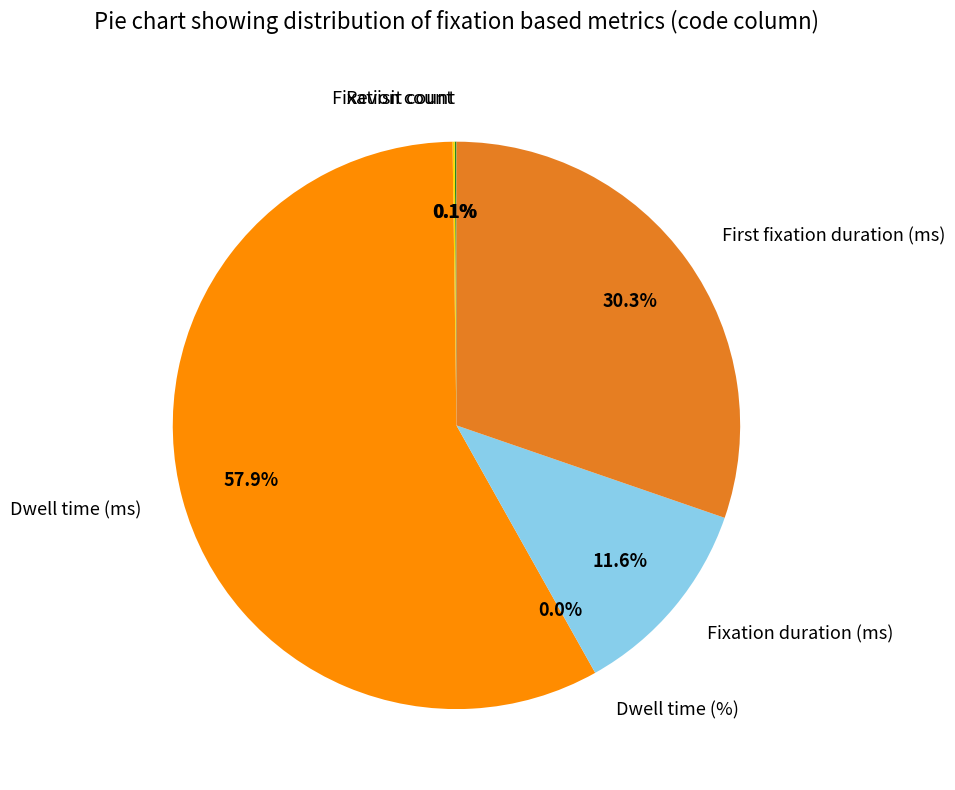

Combined, what portion of the pie is Fixation duration (ms) and Dwell time (ms)?

69.5%